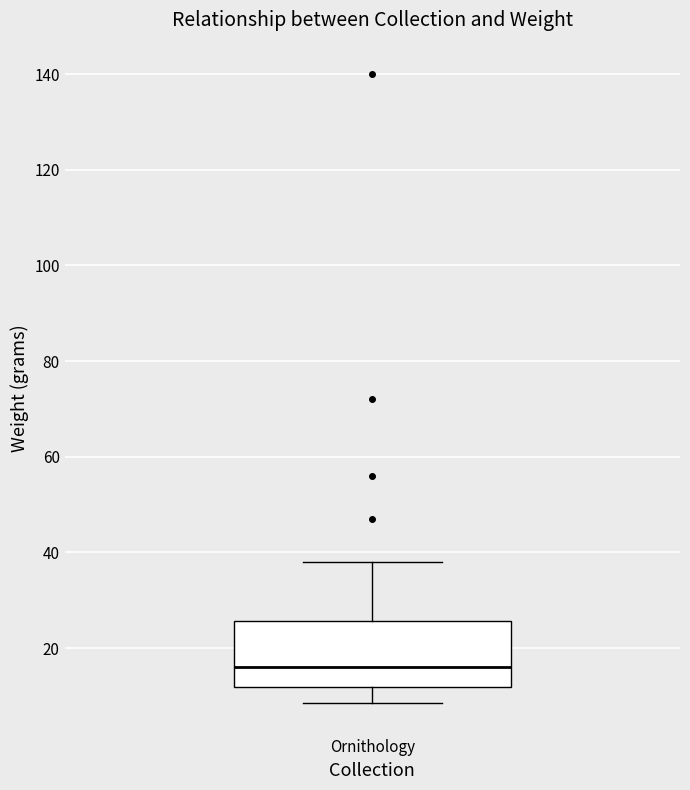

Read this box plot against the y-axis: the position of the median line, the range covered by the box, and the ends of both whiskers. The values are not printed on the chart, so give them approximately, as read against the axis.

median 16, box 12 to 26, whiskers 8 to 38